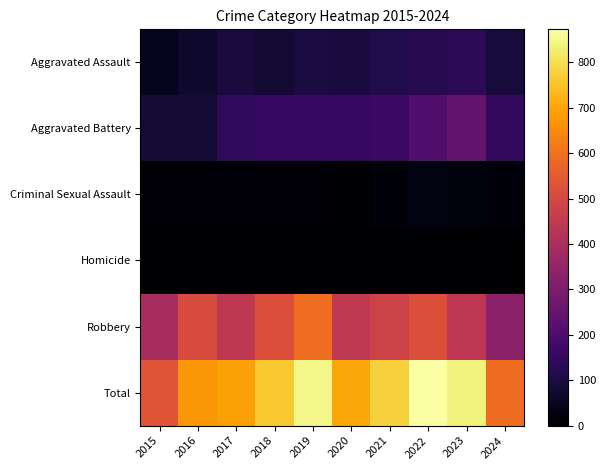

Reading left to right, extract all data points from this chart.

Aggravated Assault: 2015=46	2016=71	2017=95	2018=77	2019=98	2020=94	2021=110	2022=121	2023=130	2024=92
Aggravated Battery: 2015=82	2016=82	2017=142	2018=152	2019=148	2020=150	2021=163	2022=202	2023=244	2024=146
Criminal Sexual Assault: 2015=12	2016=8	2017=8	2018=11	2019=8	2020=3	2021=14	2022=24	2023=22	2024=15
Homicide: 2015=0	2016=1	2017=1	2018=1	2019=2	2020=3	2021=4	2022=5	2023=2	2024=3
Robbery: 2015=395	2016=510	2017=446	2018=520	2019=591	2020=450	2021=484	2022=521	2023=440	2024=332
Total: 2015=535	2016=672	2017=692	2018=761	2019=847	2020=700	2021=775	2022=873	2023=838	2024=588